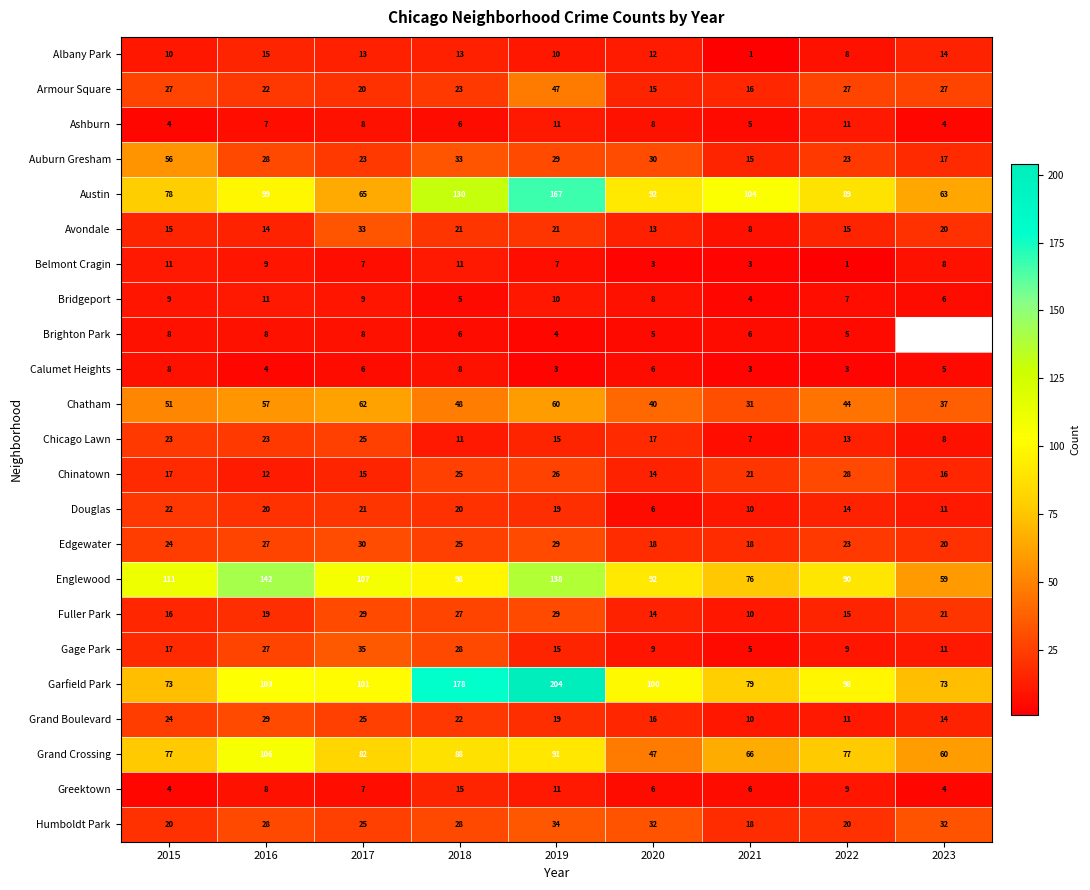

Which category has the lowest value across all series?

2021